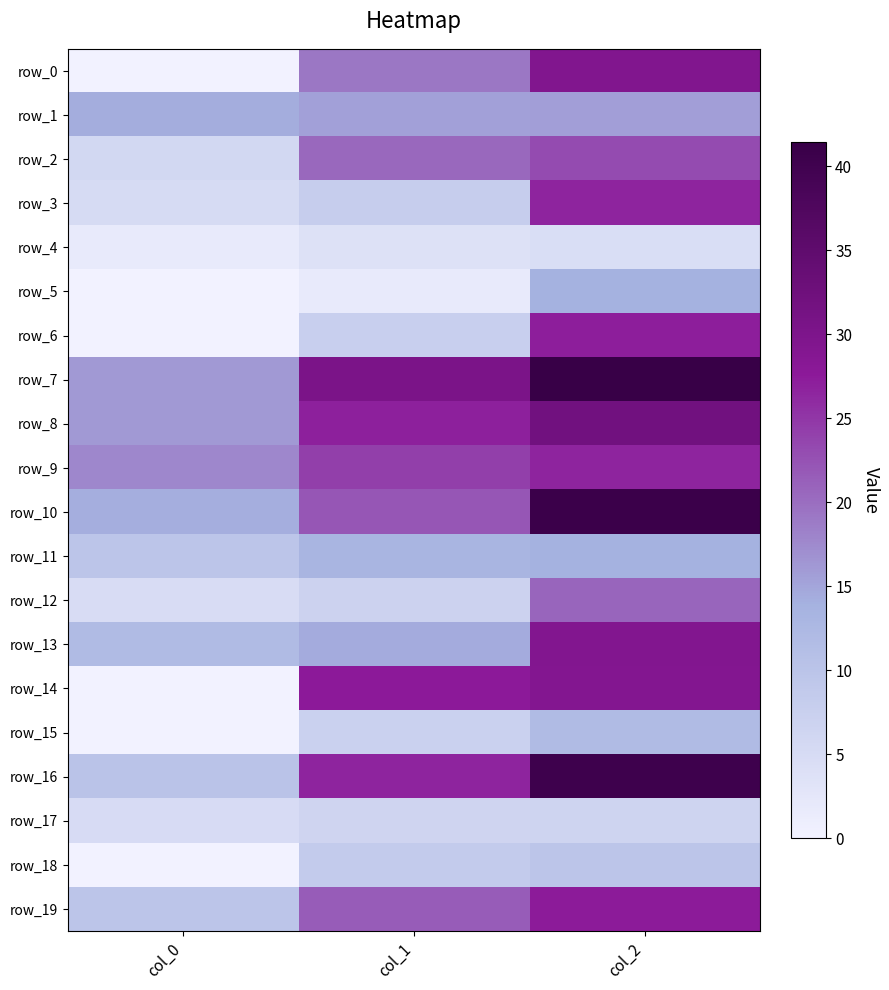

Which series has the largest total across all categories?

row_7